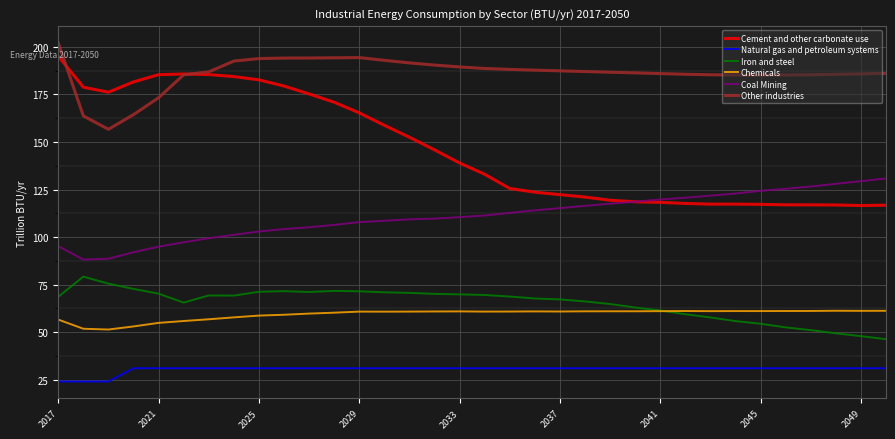

What is the maximum value shown in the chart?

202.1